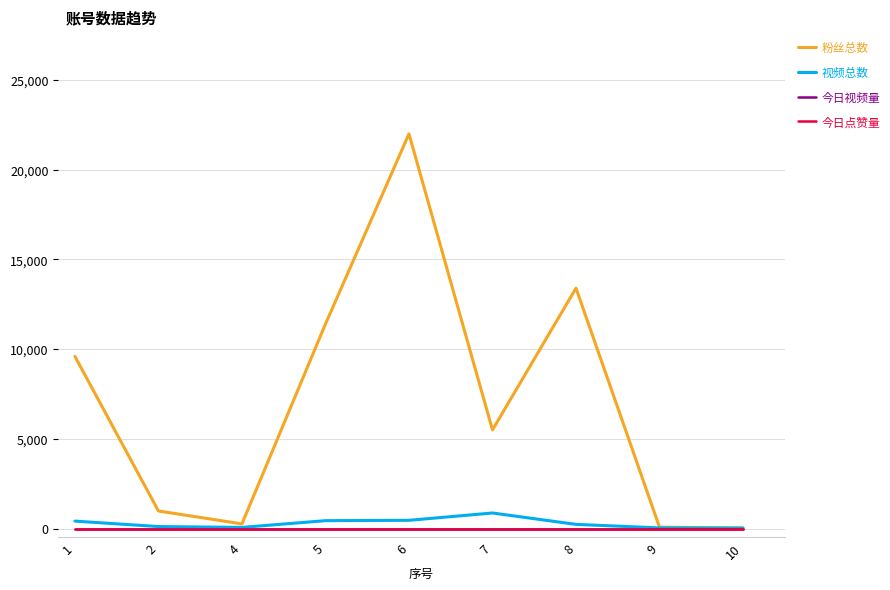

Is the value of 视频总数 at 7 greater than the value of 今日视频量 at 2?

Yes